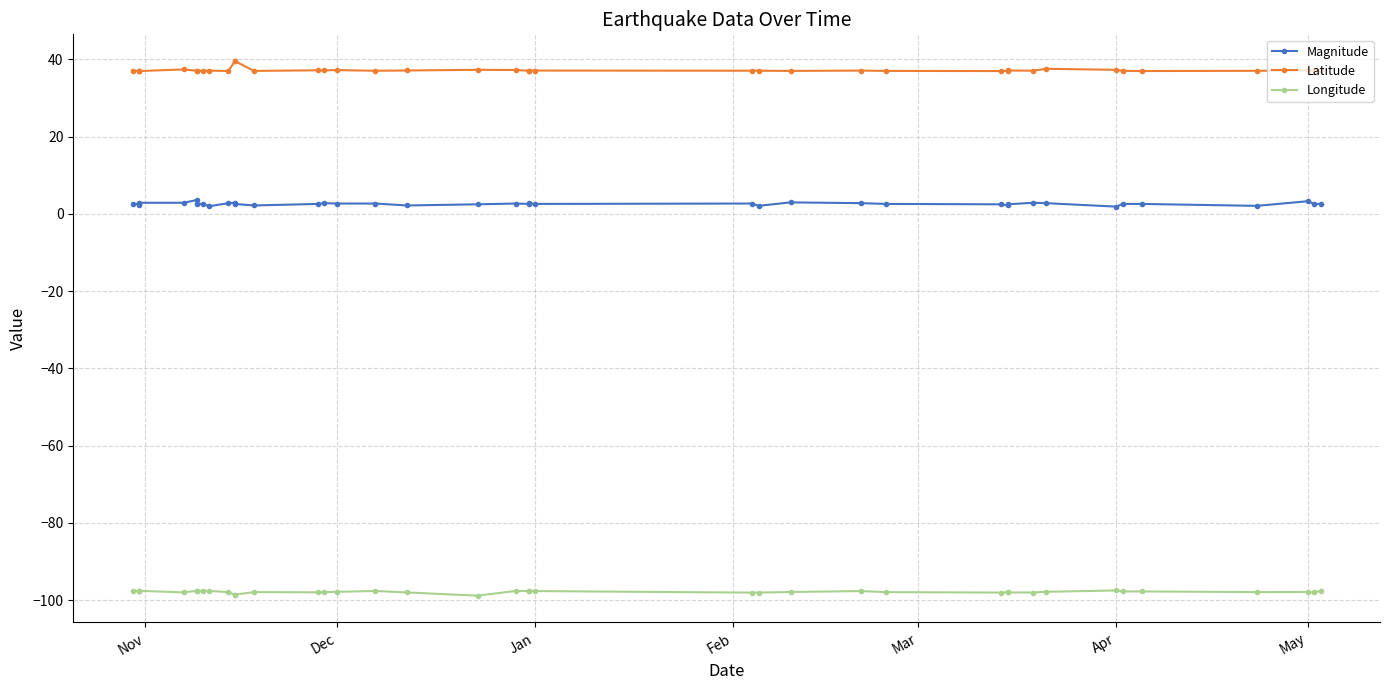

Is the value of Latitude at 10 greater than the value of Magnitude at 14?

Yes